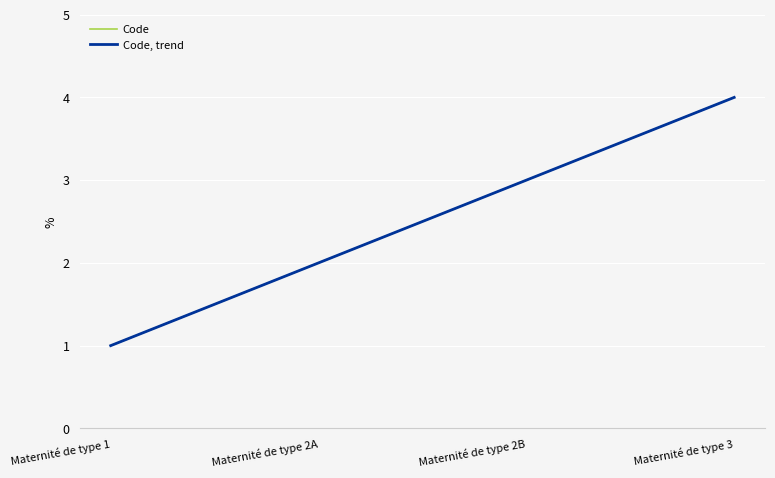

Is this an area chart (filled region under the line)?

No